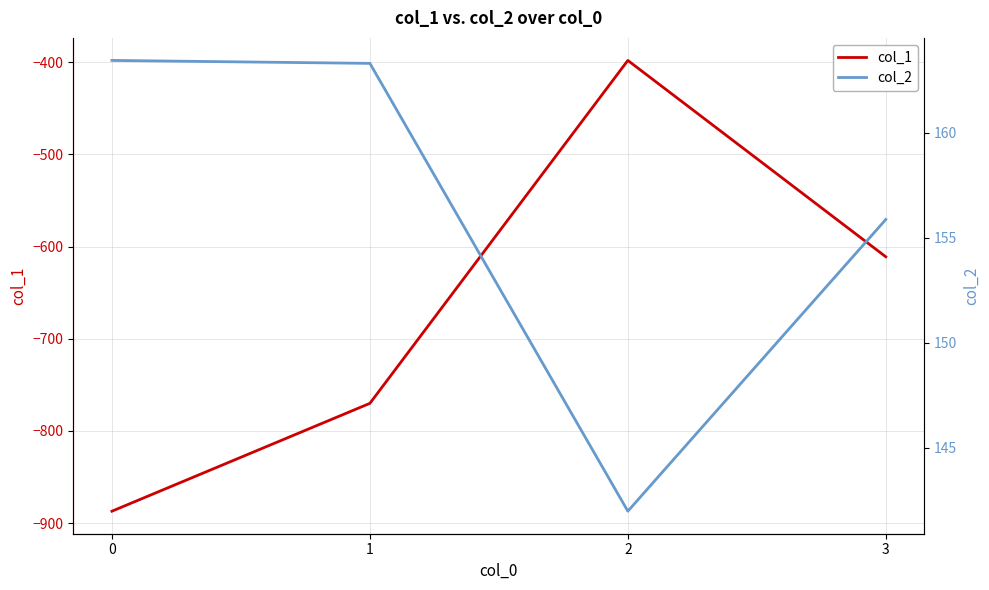

True or false: col_1 and col_2 cross at least once.

False